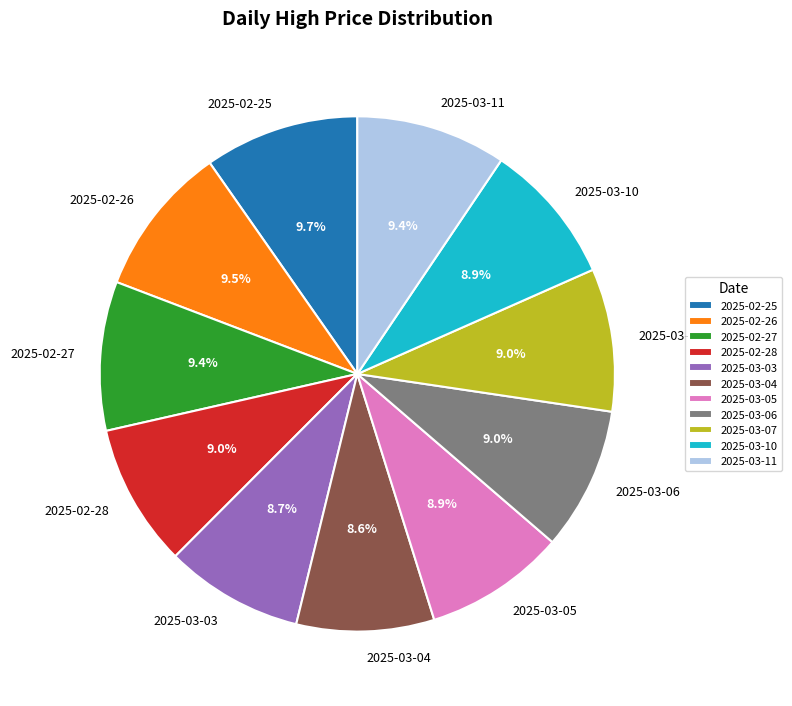

Is 2025-02-27 the majority of the pie?

No